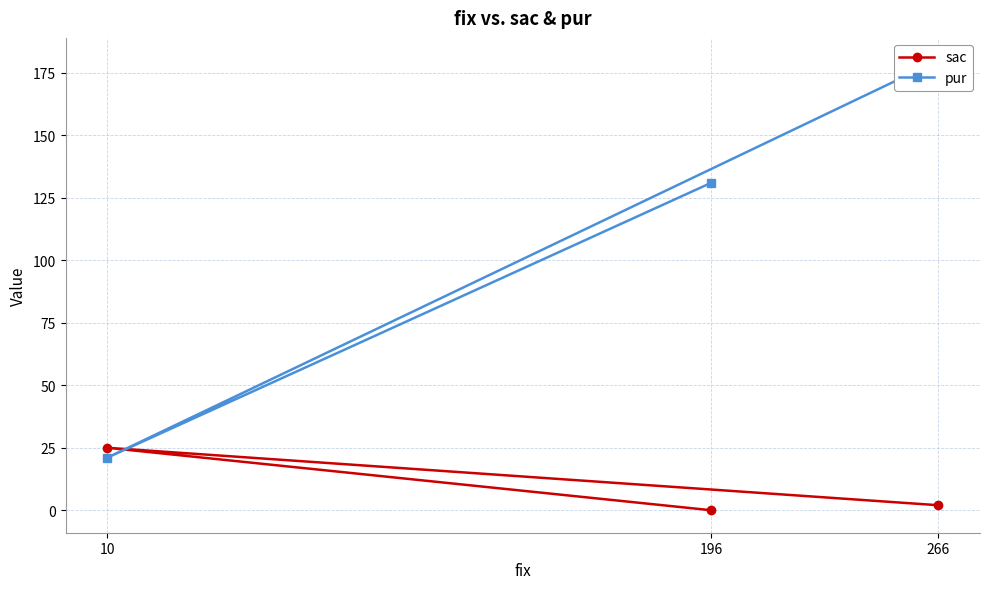

What are all the series names shown in the legend?

sac, pur